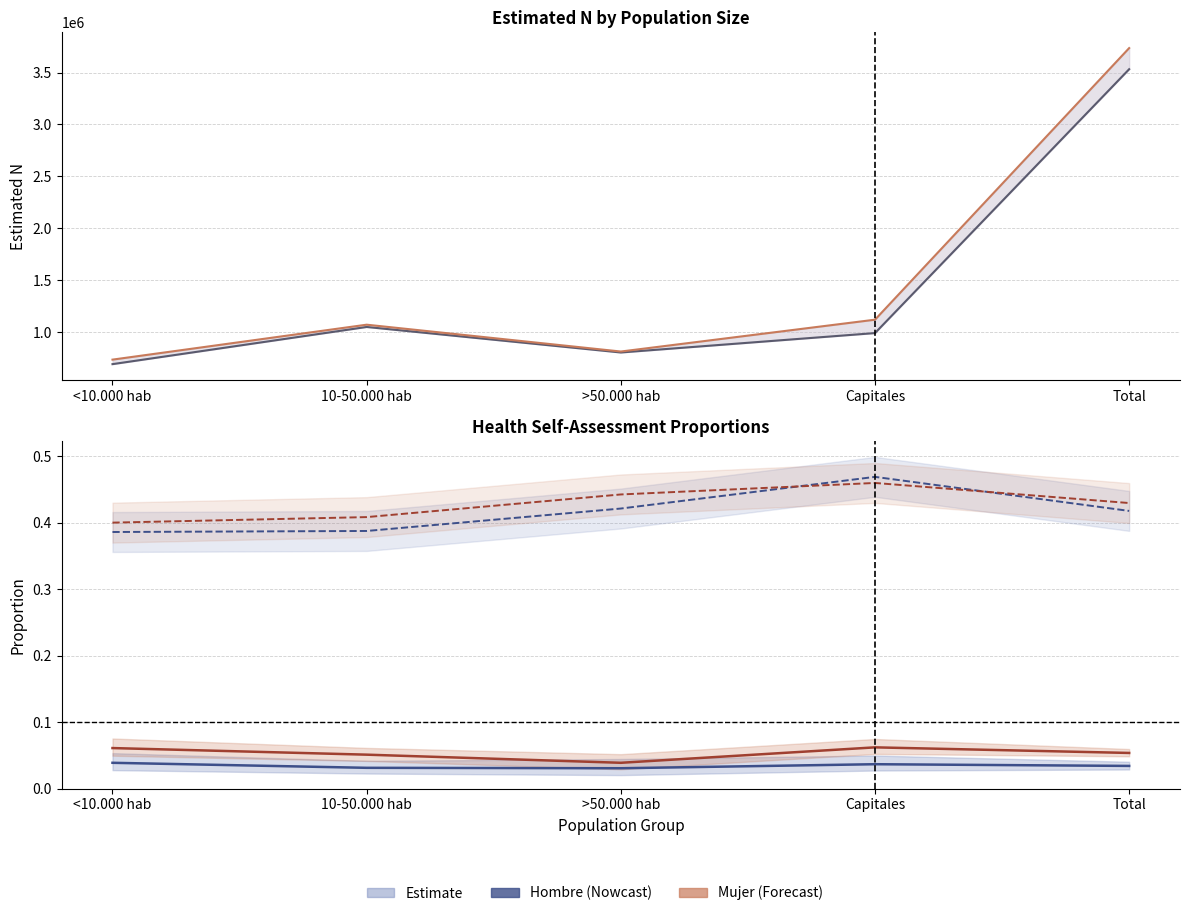

What is the label of the 3rd point from the left?

>50.000 hab